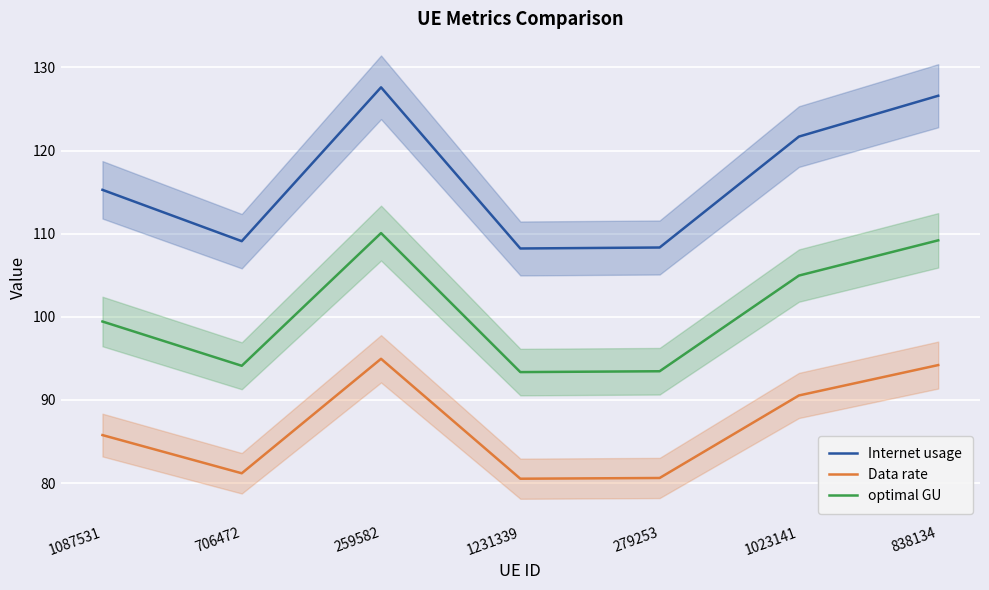

True or false: Data rate and optimal GU cross at least once.

False